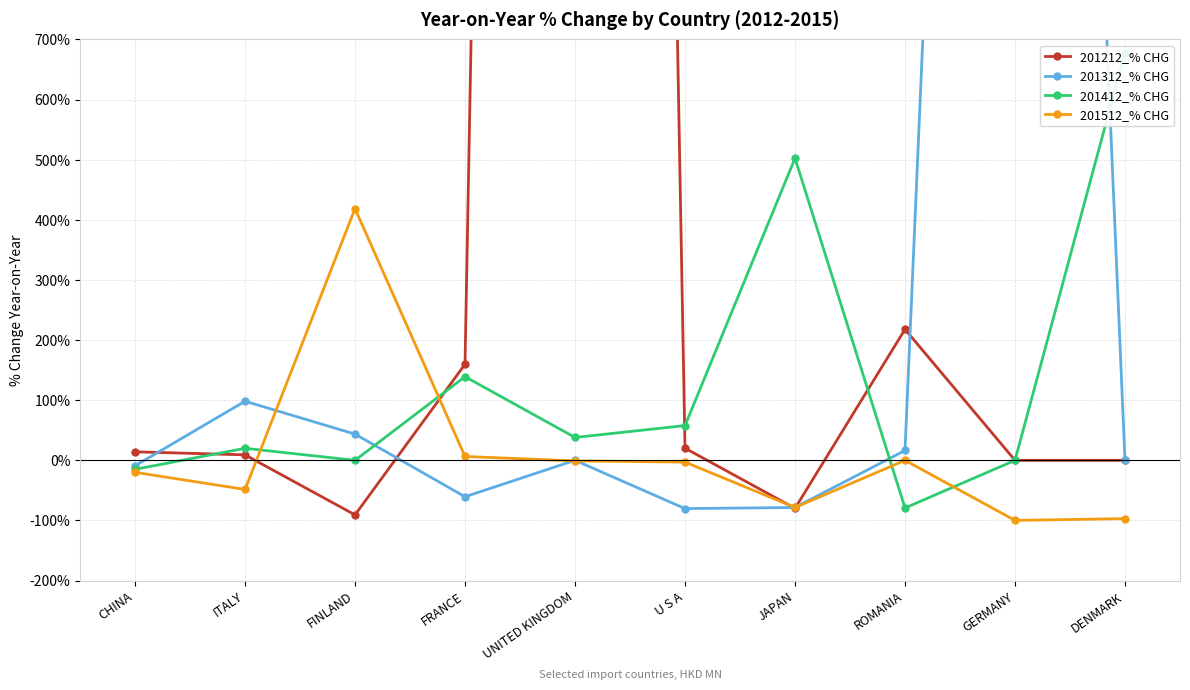

After their last crossing, which series has the higher values: 201312_% CHG or 201212_% CHG?

201312_% CHG